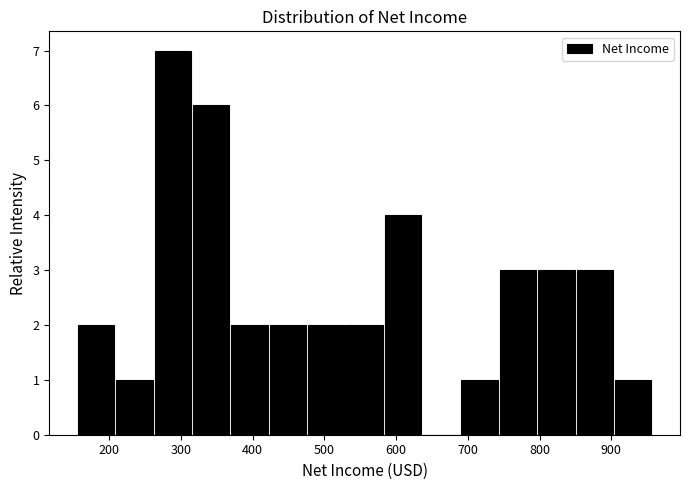

Which range on the x-axis has the tallest bar?

260 to 320